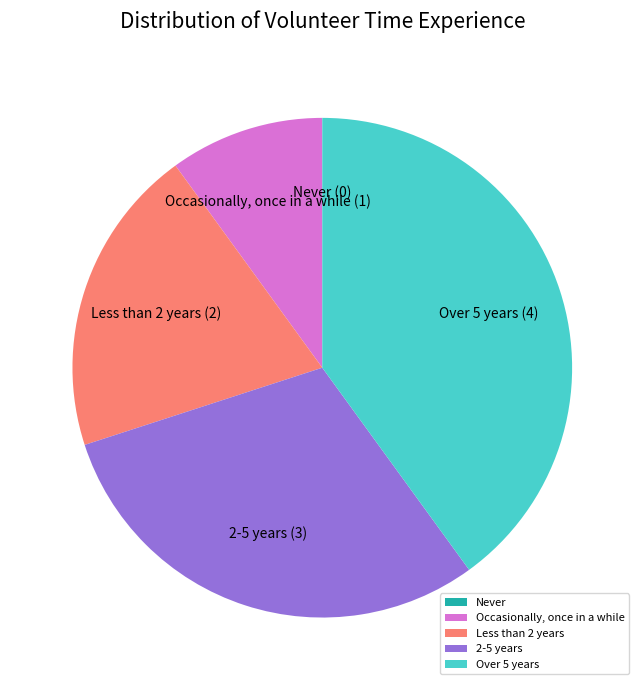

What is the largest slice in the pie chart?

Over 5 years